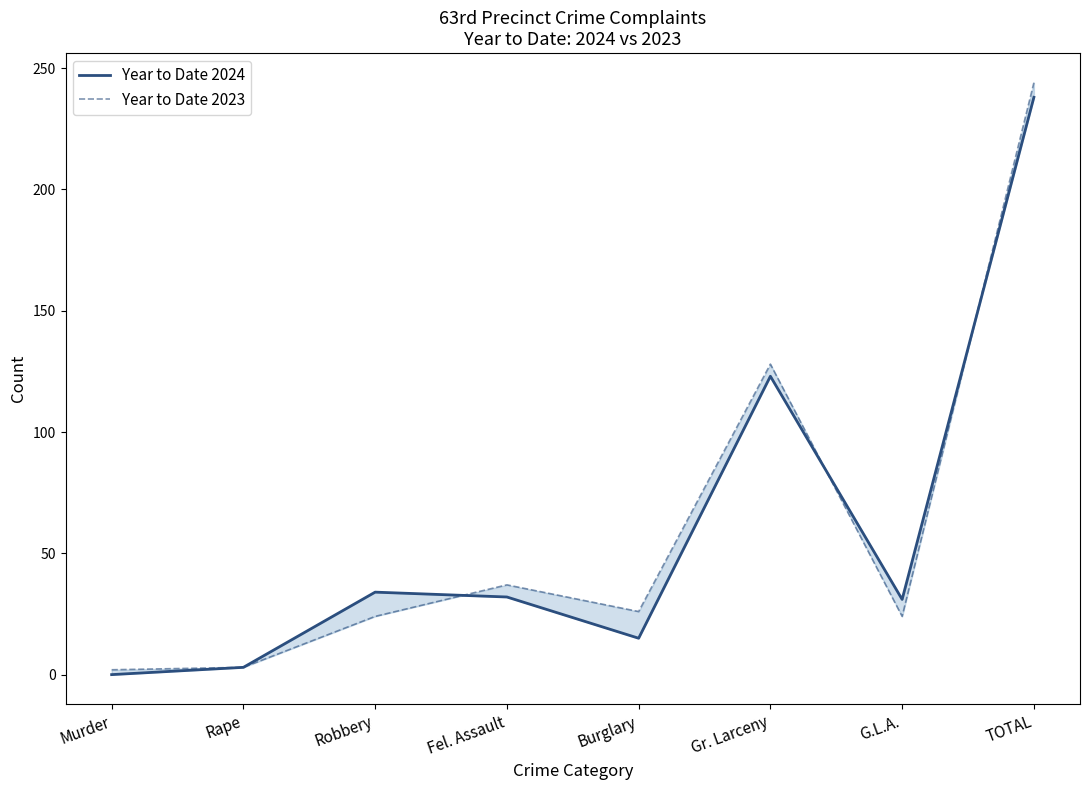

Which category has the highest value across all series?

TOTAL